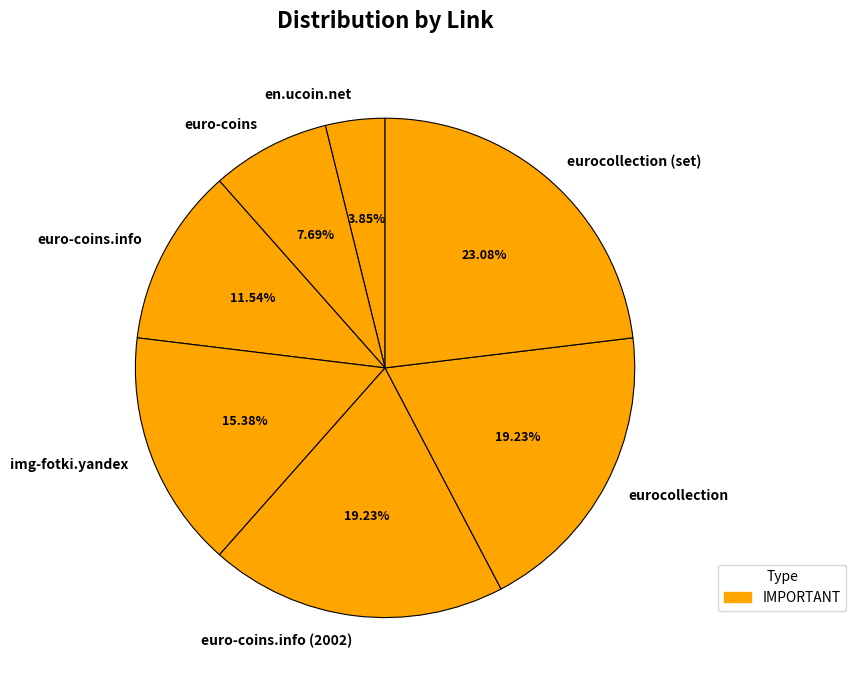

Is the sum of euro-coins and img-fotki.yandex greater than half?

No